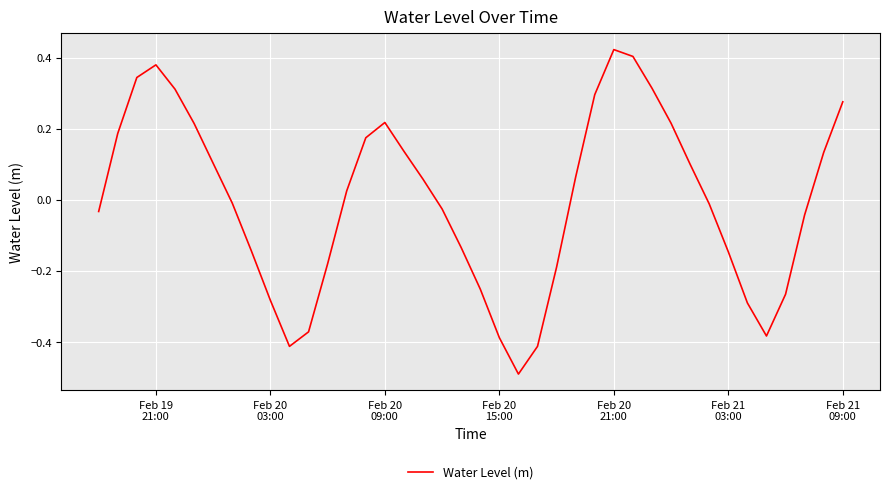

What is the minimum value shown in the chart?

-0.5